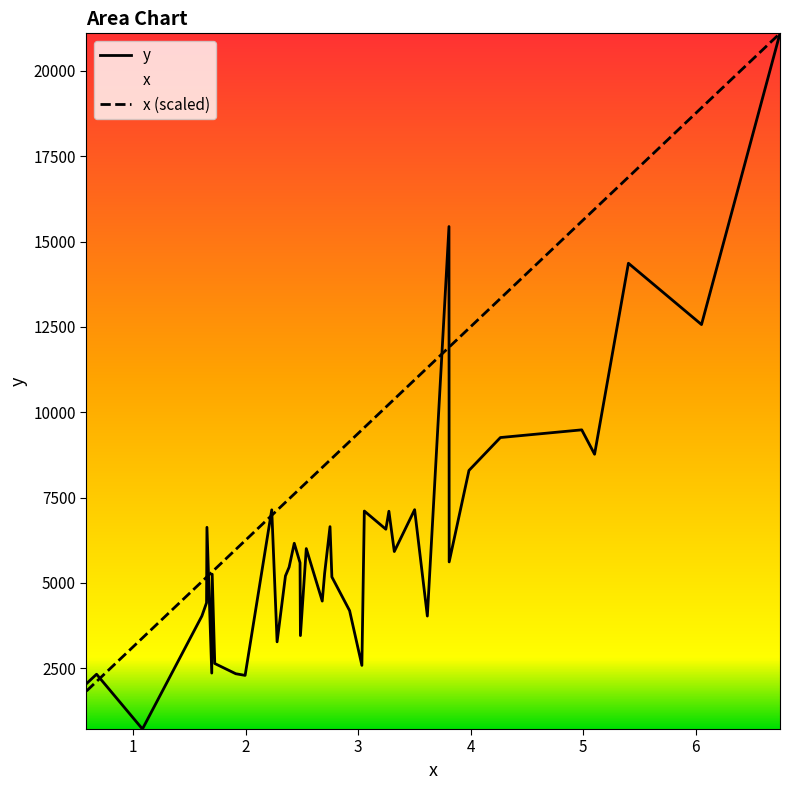

True or false: x (scaled) has a value of 2188.4 at 28.

False